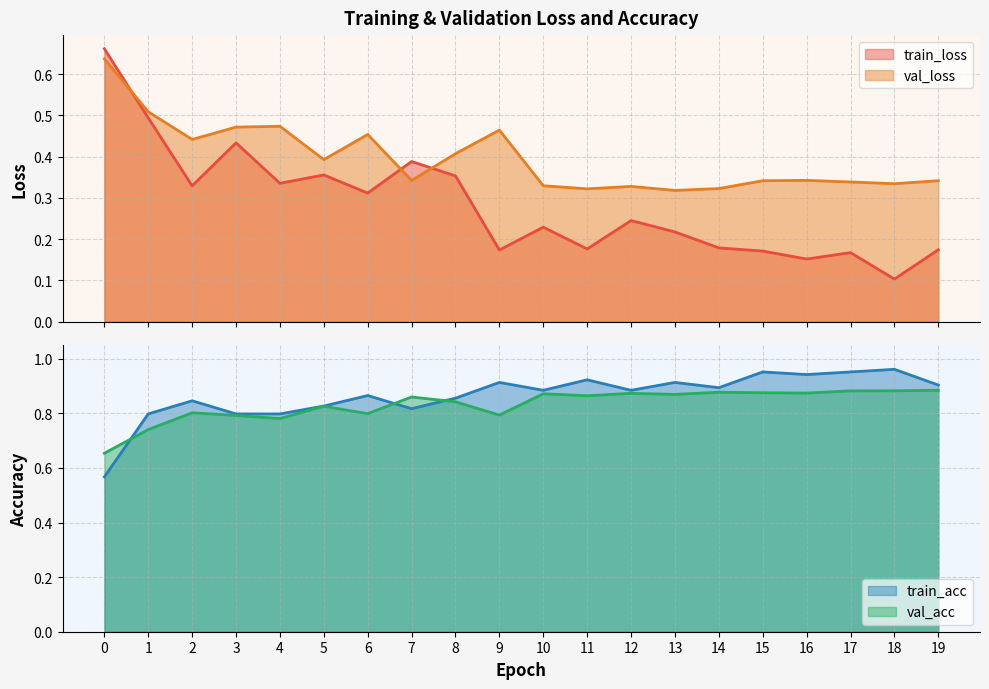

True or false: val_loss and train_loss cross at least once.

True